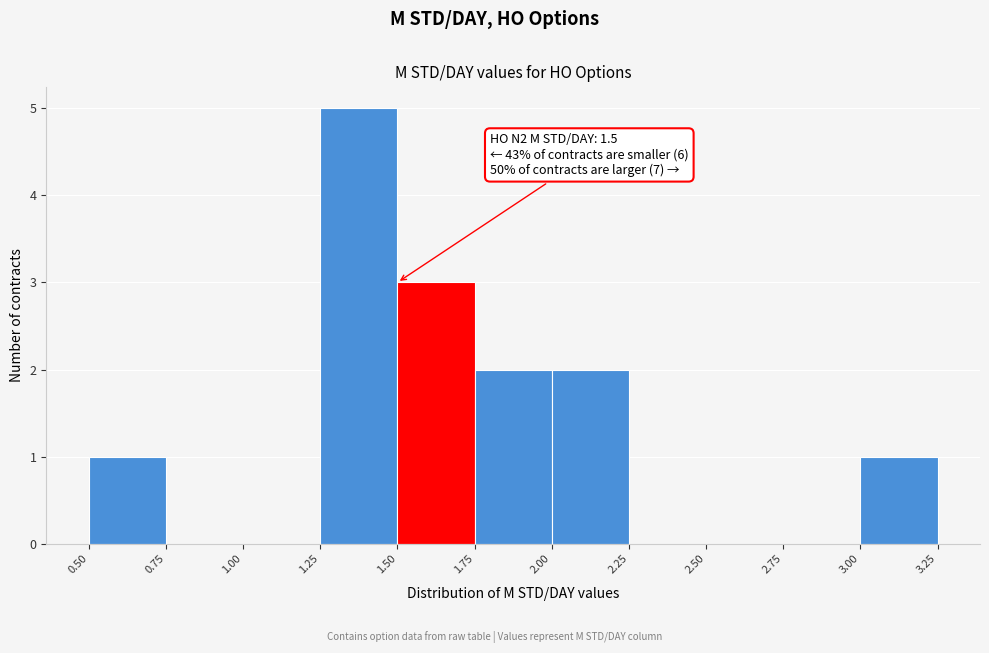

Over which range of the x-axis is the bar tallest?

1.25 to 1.50